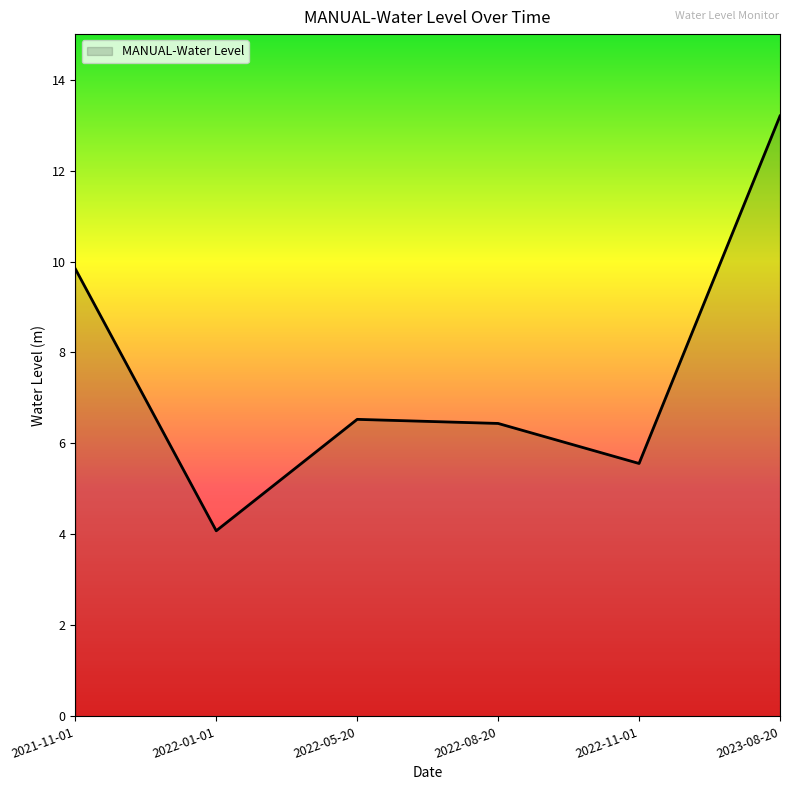

What is the greatest value displayed?

13.2